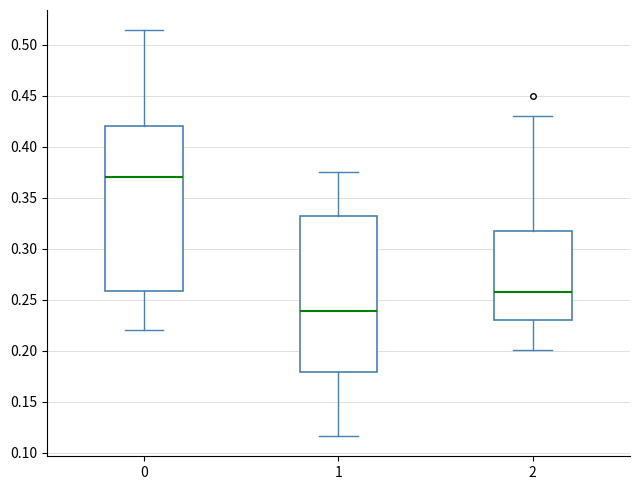

Reading left to right, transcribe this box plot: for each box, give where its median line is, the range the box spans, and where its two whiskers end, as read against the y-axis. The values are not printed on the chart, so give them approximately, as read against the axis.

0: median 0.370, box 0.260 to 0.420, whiskers 0.220 to 0.515
1: median 0.240, box 0.180 to 0.330, whiskers 0.115 to 0.375
2: median 0.260, box 0.230 to 0.320, whiskers 0.200 to 0.430